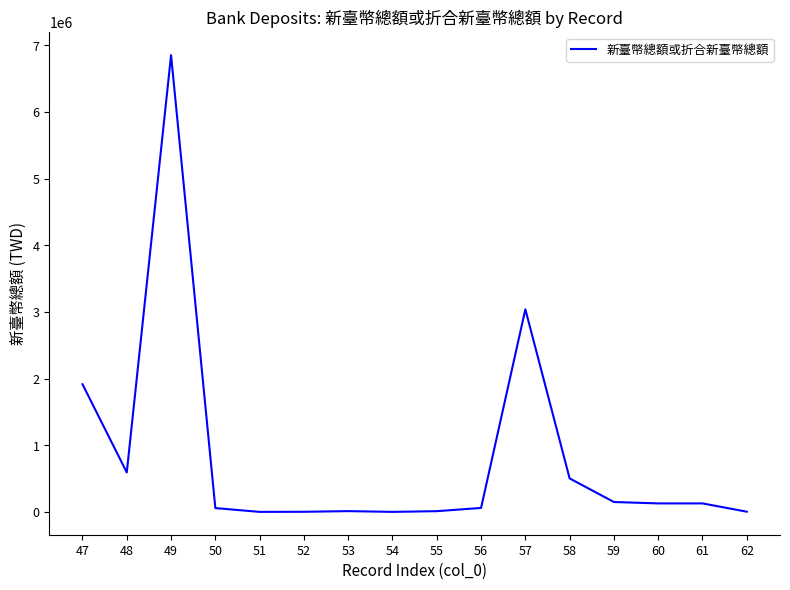

Between 56 and 61, which is larger?

61